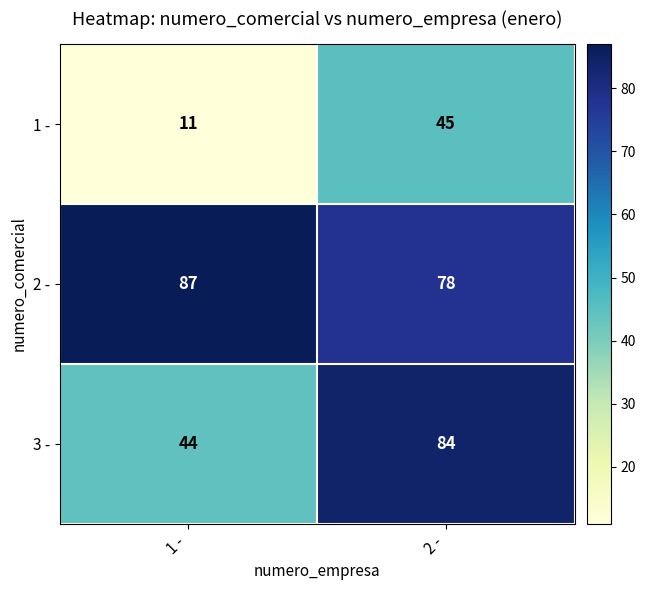

Reading right to left, transcribe all the data shown in this chart.

1 -: 45	11
2 -: 78	87
3 -: 84	44